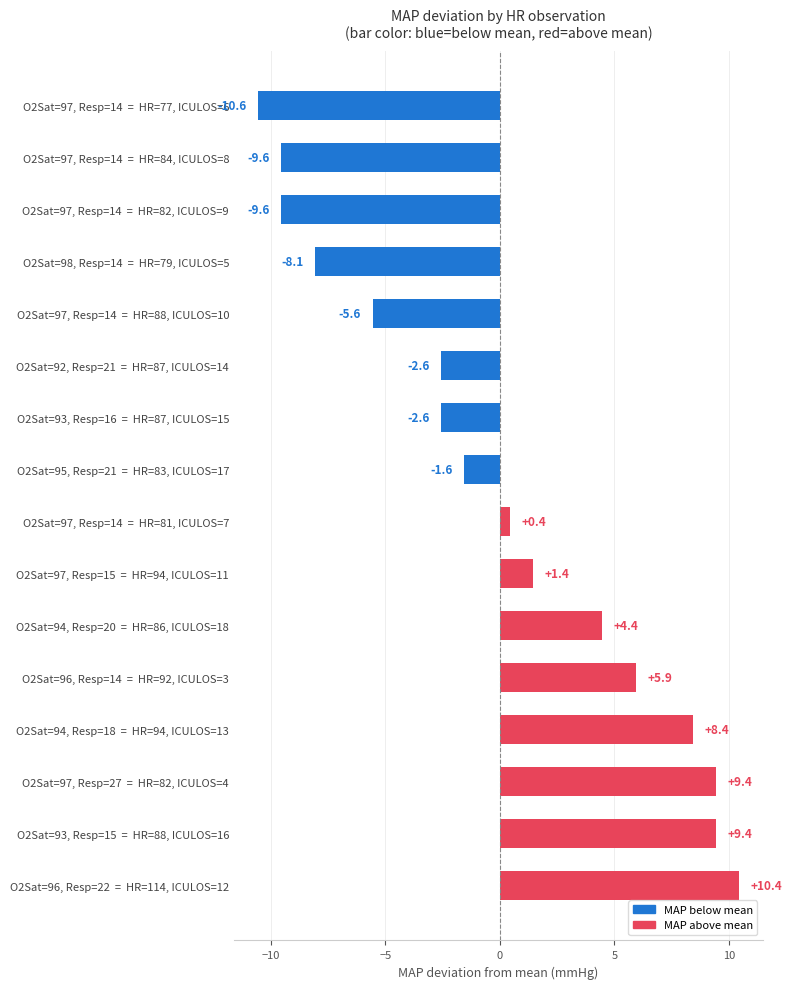

What is the difference between the maximum and minimum values?

21.0